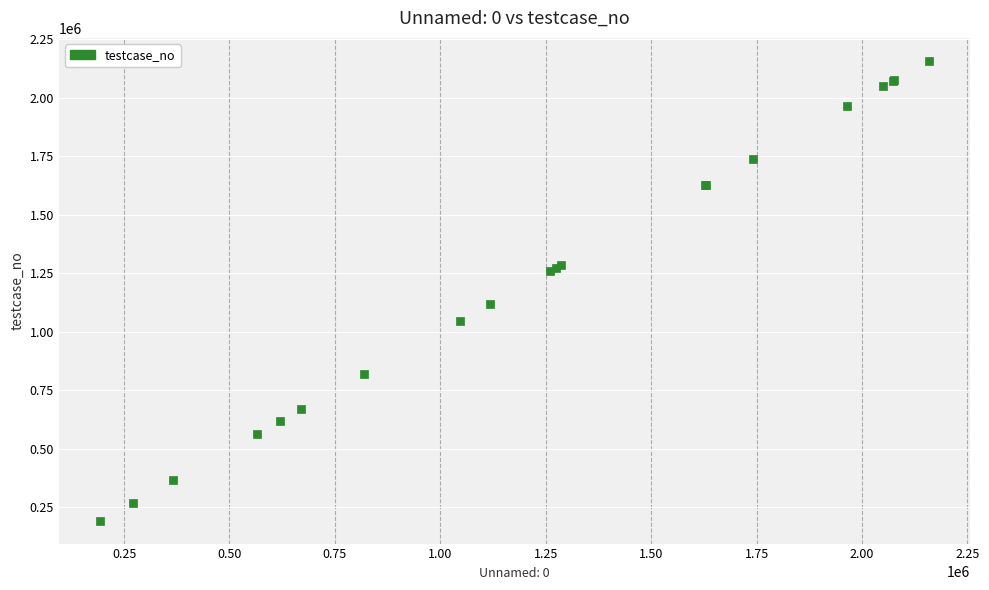

What Y value in the scatter plot is closest to 1175858?

1117637